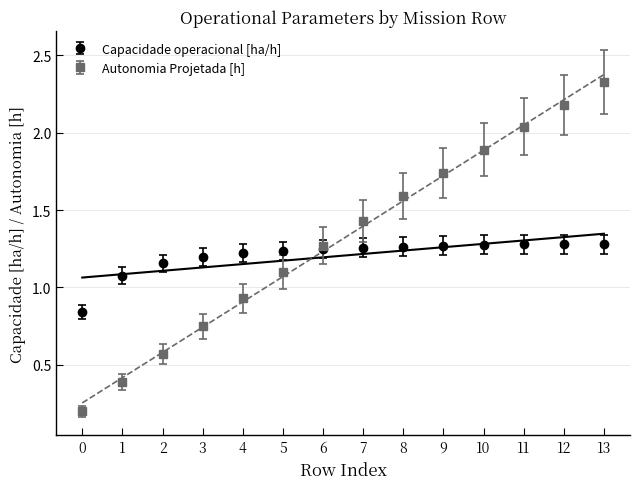

True or false: Tempo por voo [min] and Autonomia Projetada [h] cross at least once.

False